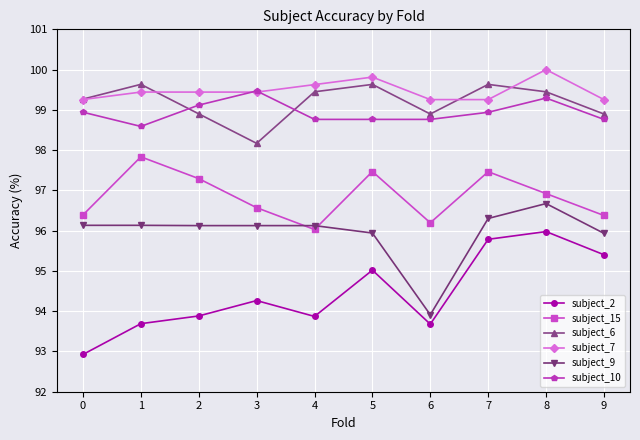

What is the difference between the maximum and minimum values in the subject_2 series?

3.1